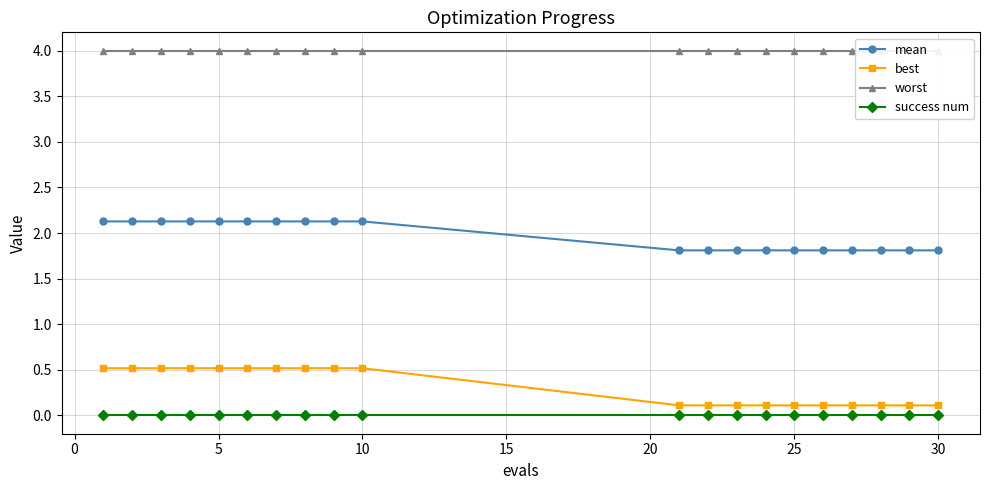

At how many categories does at least one series exceed 1?

20